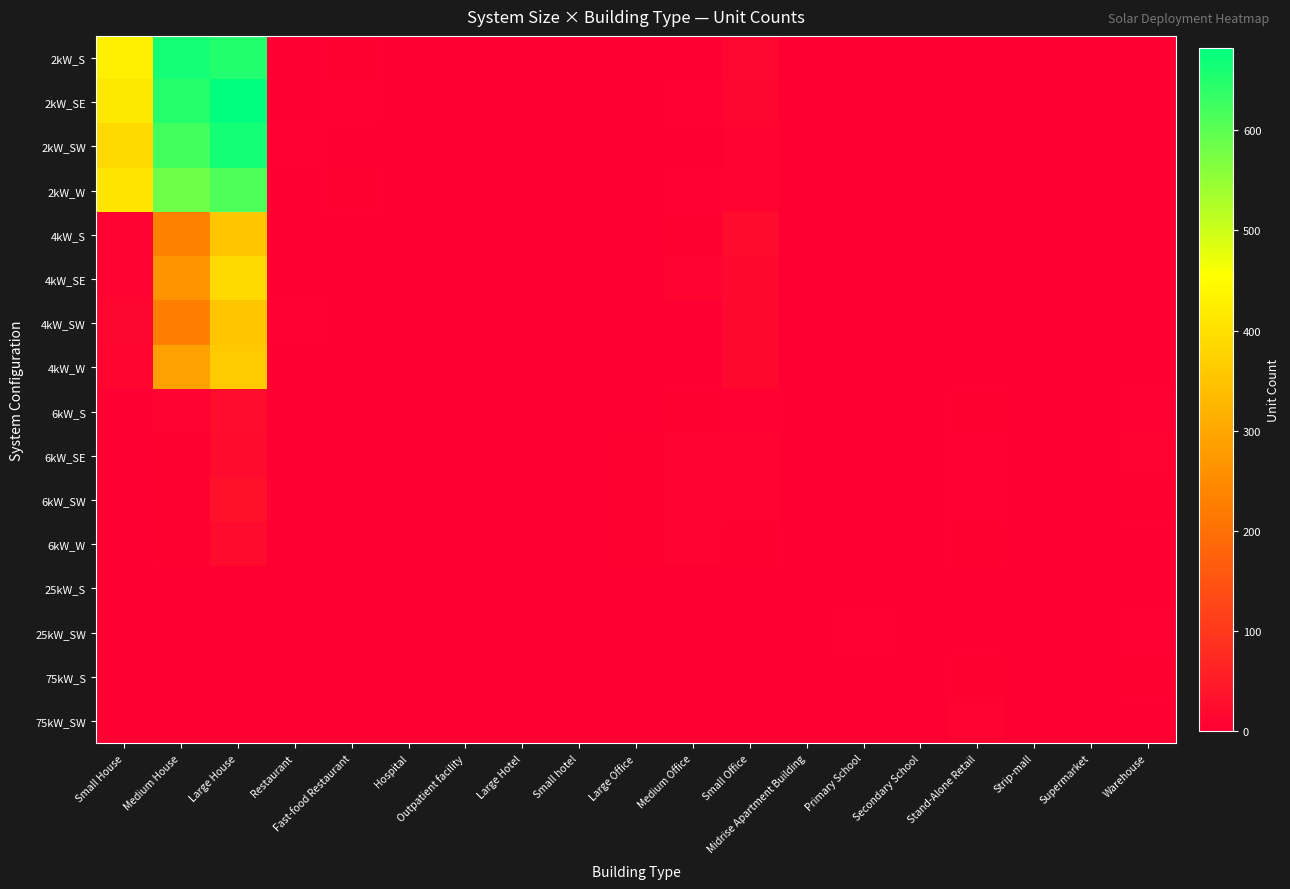

How many series are shown in this chart?

16